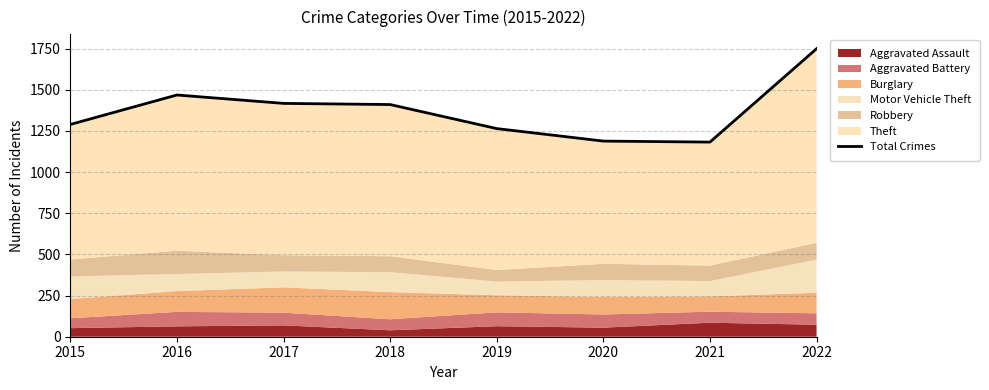

At which category does the chart reach its peak across all series?

2022